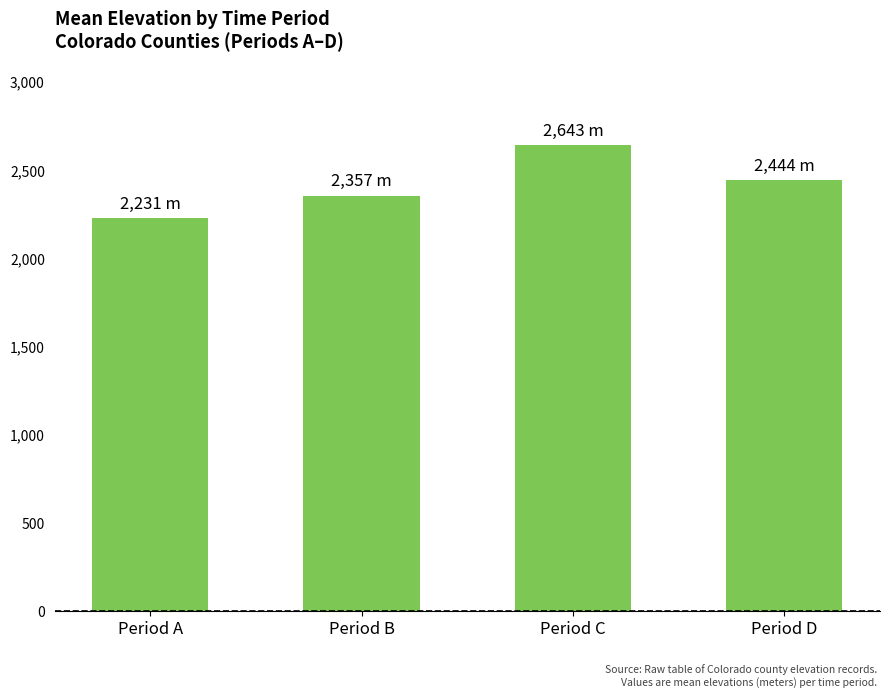

How many distinct data groups are displayed?

1